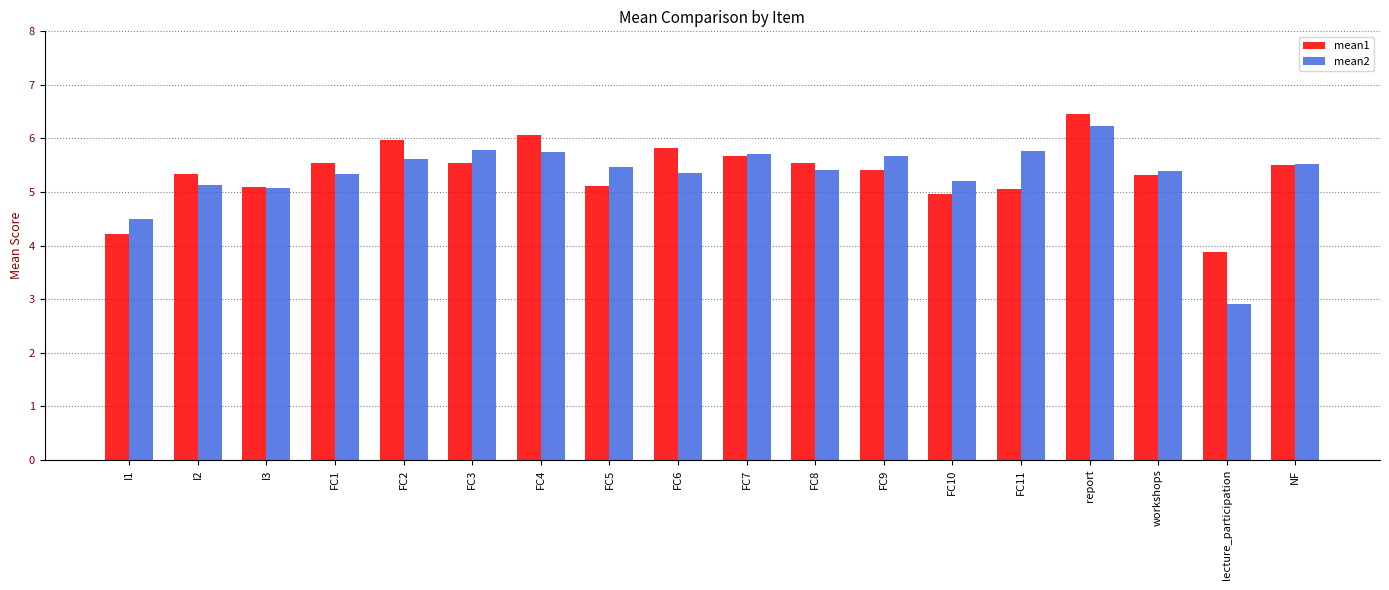

True or false: mean1 has a value of 7.1 at I3.

False